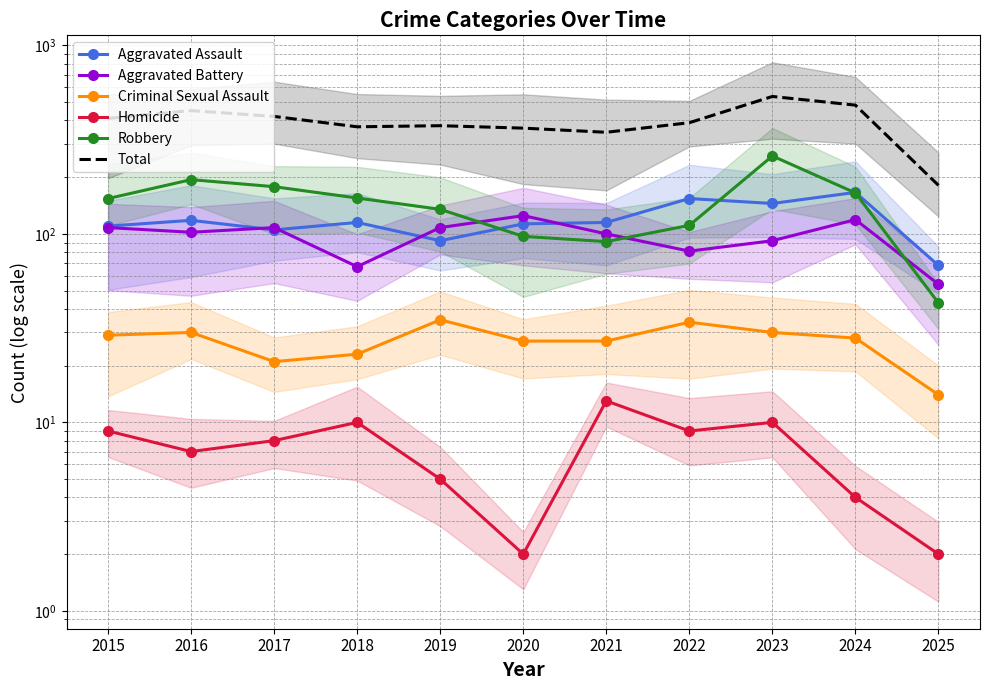

Rank the series at 2021 from lowest to highest value.

Homicide, Criminal Sexual Assault, Robbery, Aggravated Battery, Aggravated Assault, Total